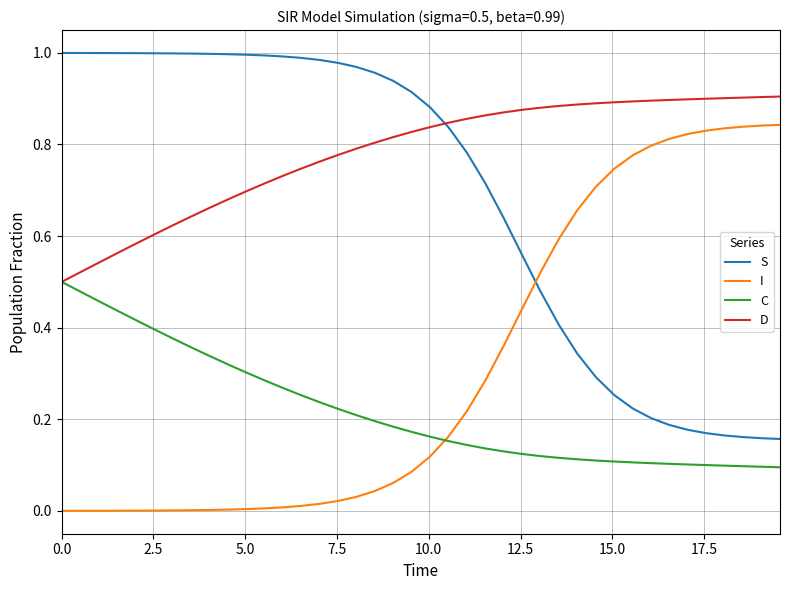

Rank the series by their average value, from lowest to highest.

C, I, S, D